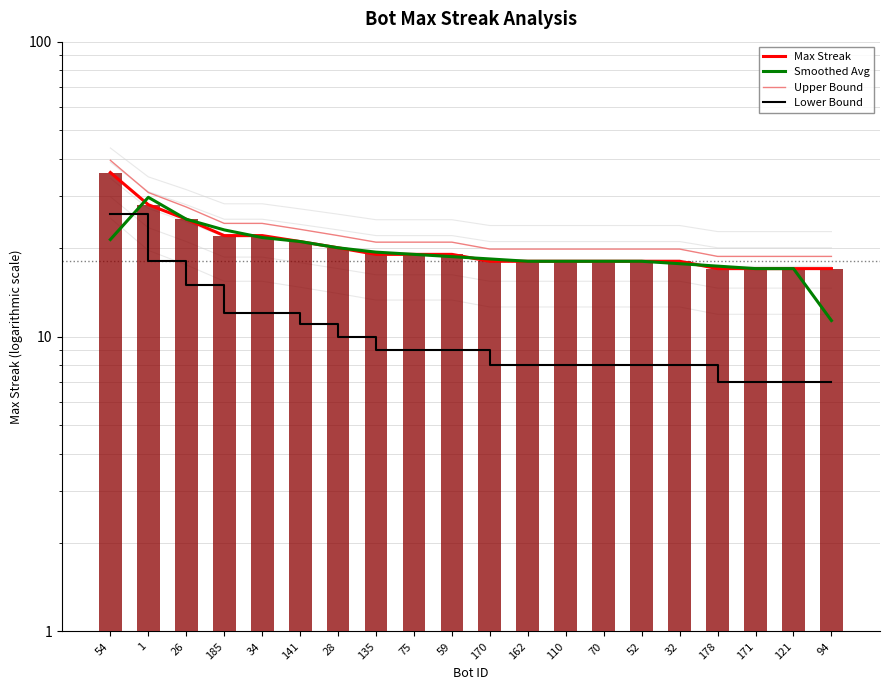

What is the difference between the maximum and second lowest values in the Smoothed Avg series?

12.7